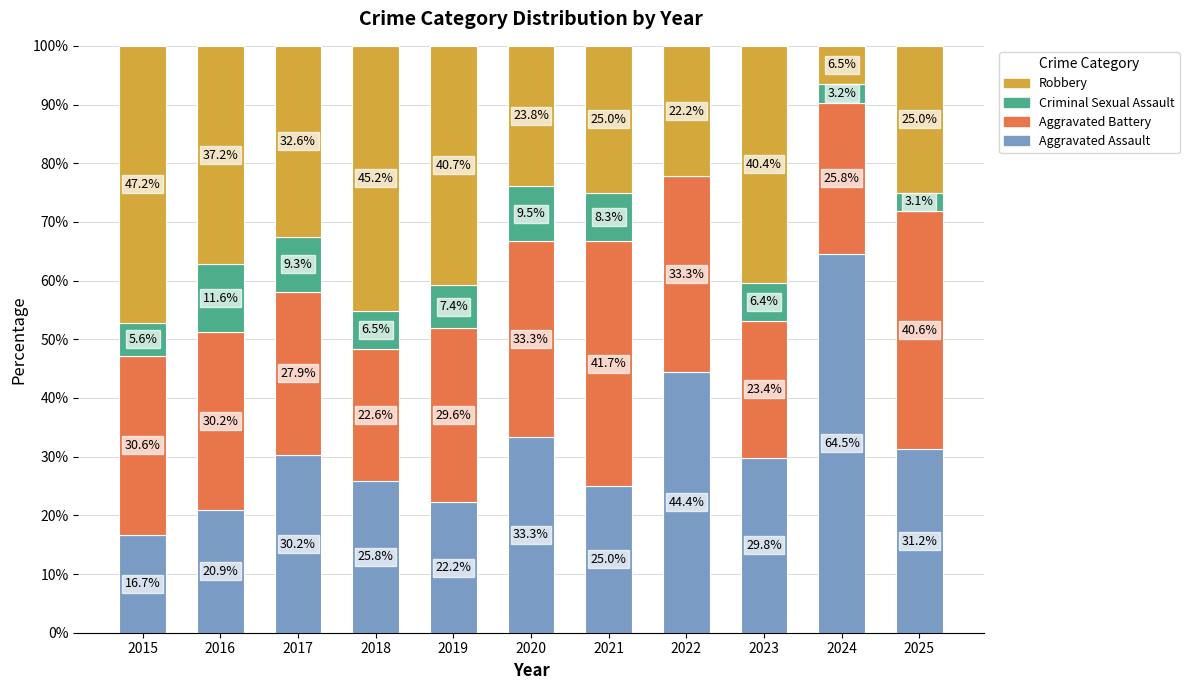

What is the approximate value of Aggravated Assault at 2021?

25.0